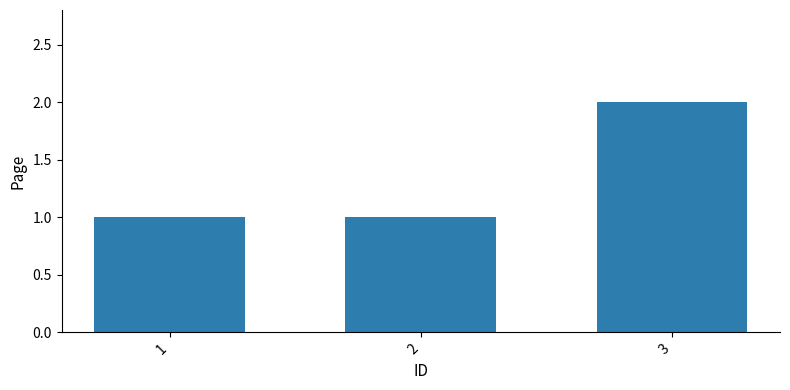

What is the smallest value displayed?

1